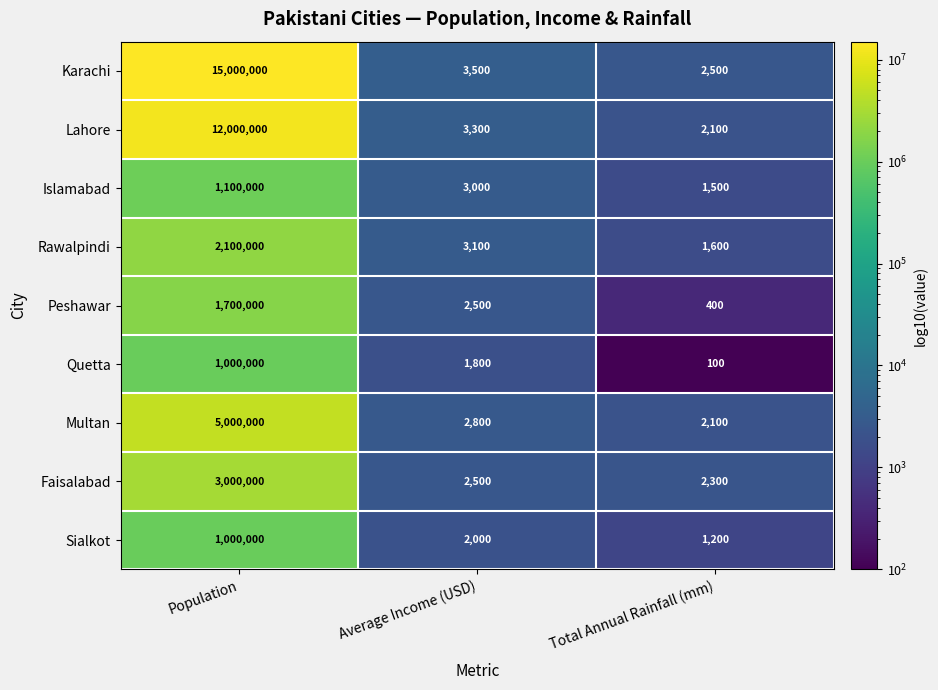

What is the sum of all Rawalpindi values?

2104700